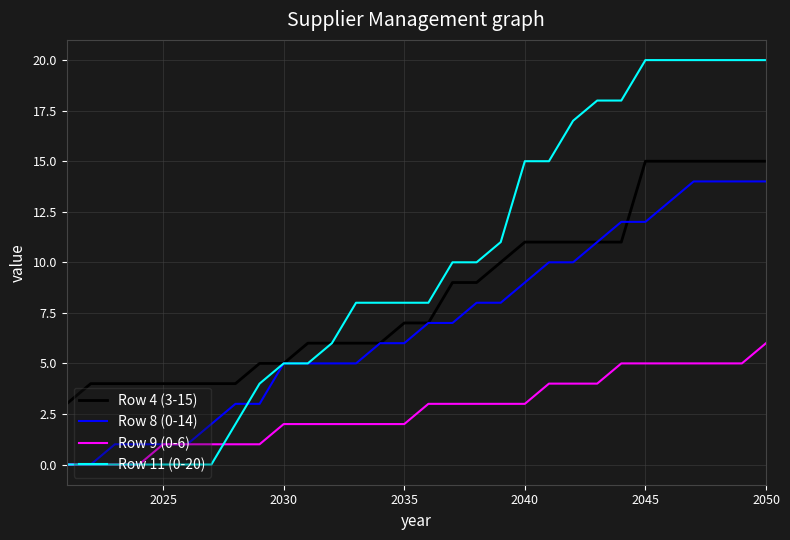

Which series has the widest spread of values?

Row 11 (0-20)